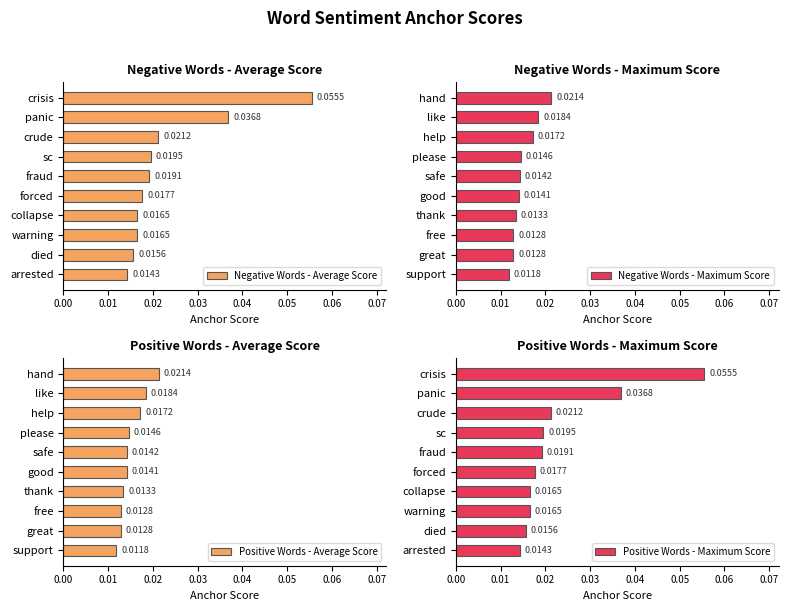

At which label does Negative Words - Average Score reach its minimum?

arrested